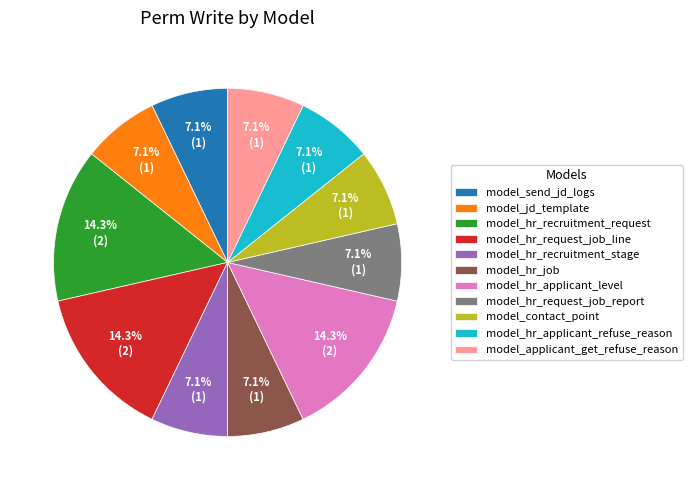

Is the sum of model_jd_template and model_send_jd_logs greater than half?

No